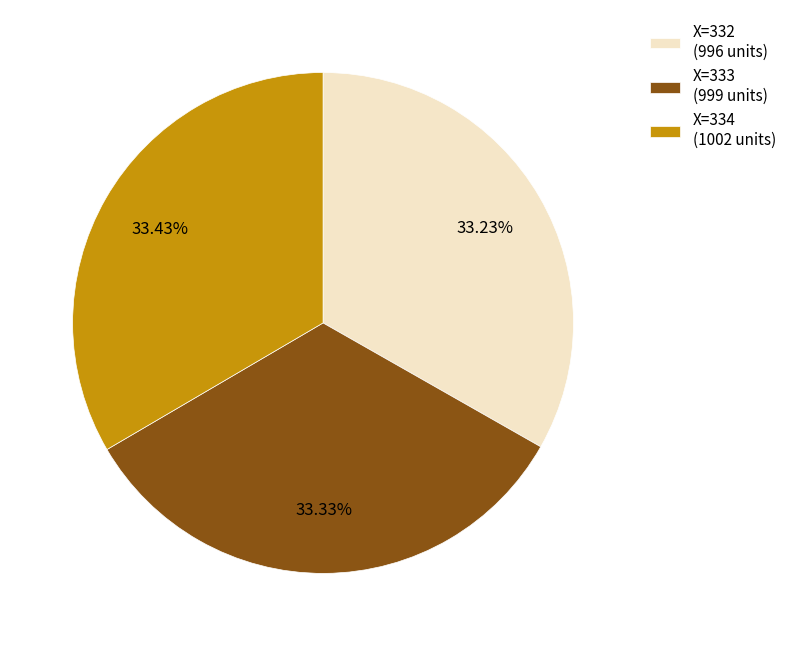

Is there any slice that represents more than half of the pie?

No